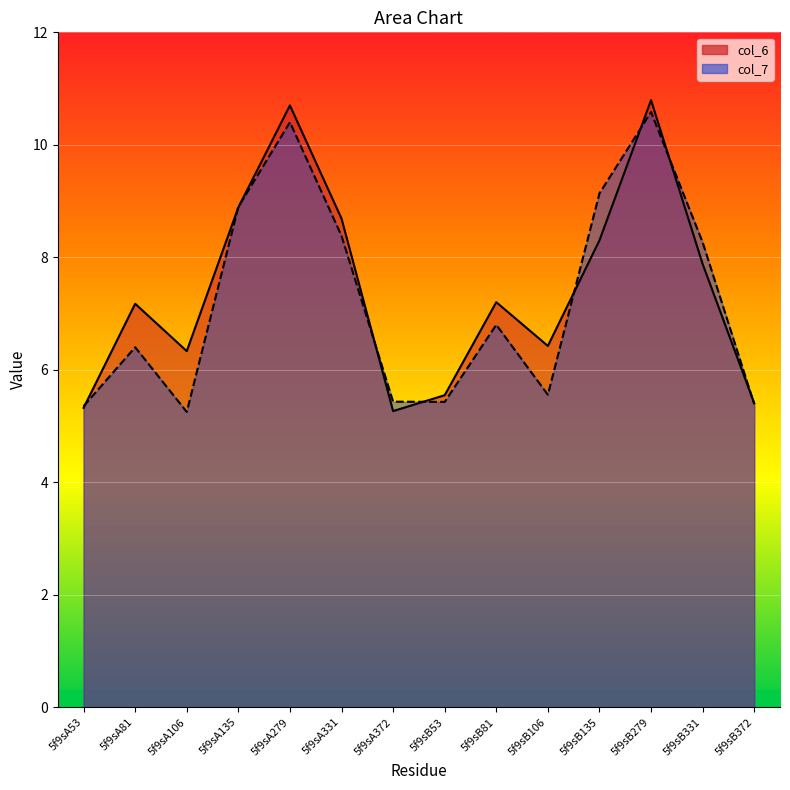

Which label corresponds to the smallest value in the chart?

5f9sA106